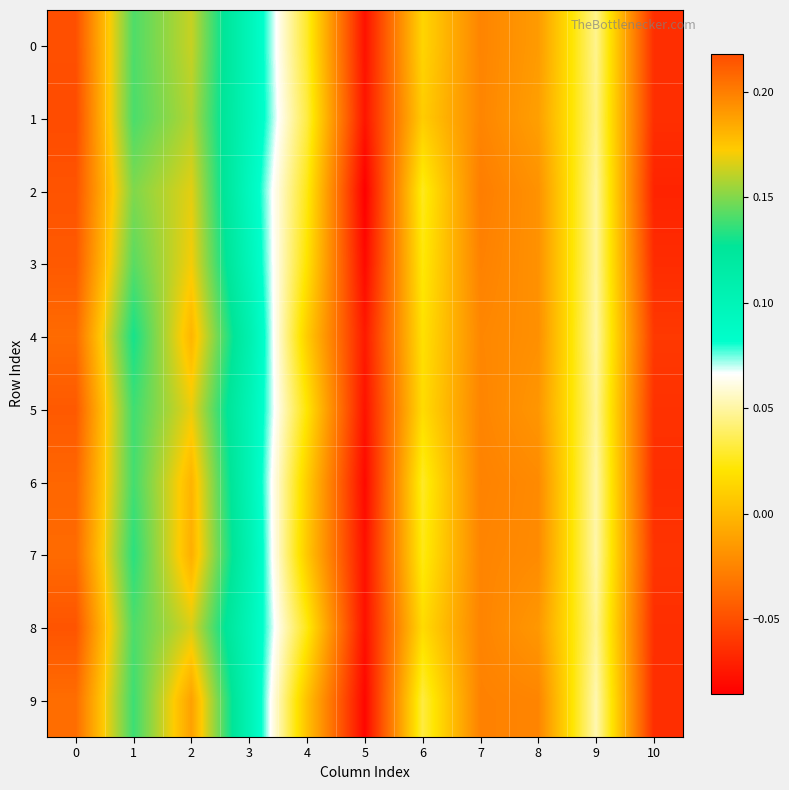

List the series in order of their peak value, highest first.

1, 0, 2, 8, 3, 5, 6, 7, 4, 9